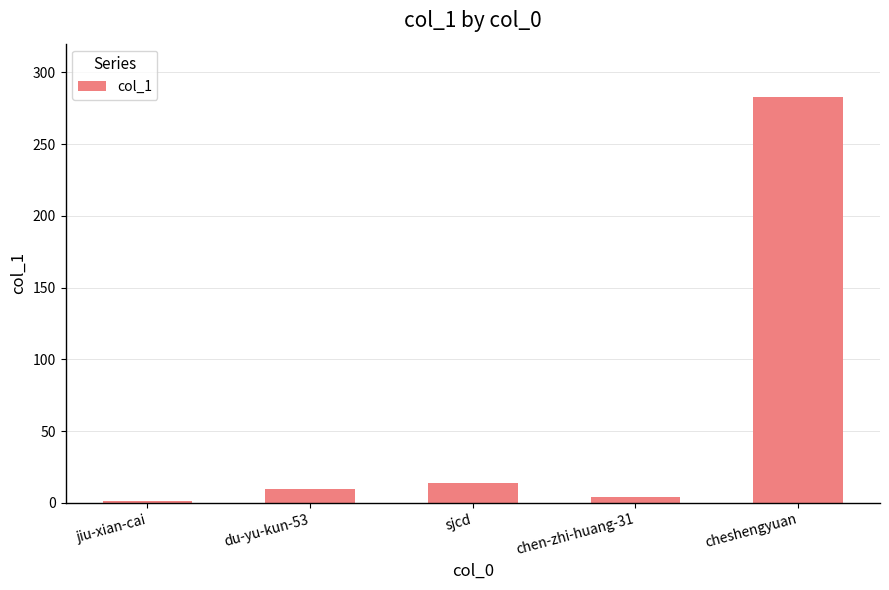

Reading right to left, list all the values displayed in this chart.

283	4	14	10	1